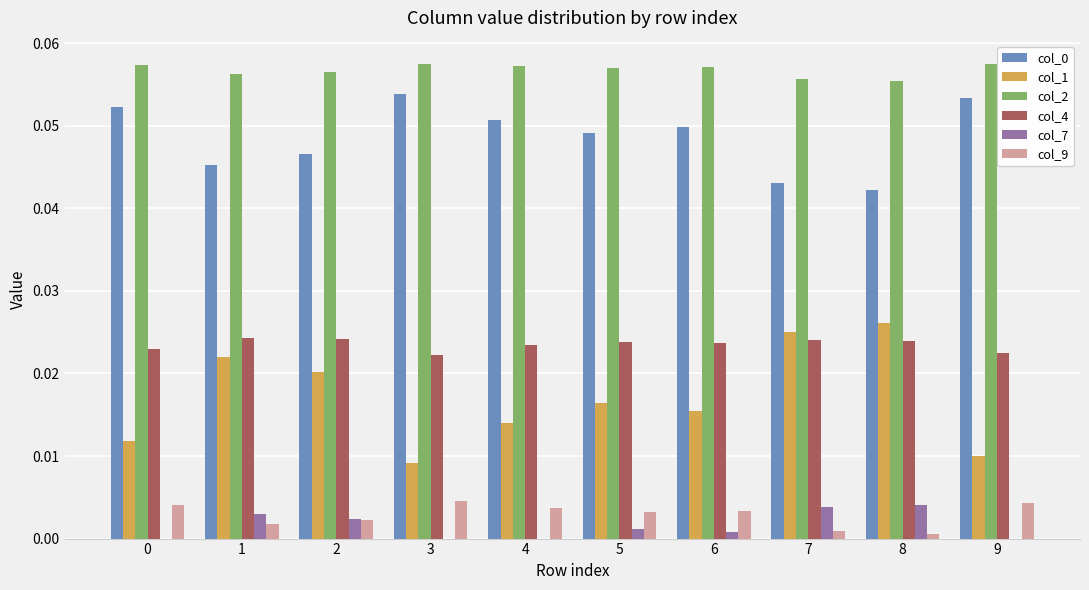

True or false: col_2 has a value of 0.0 at 2.

False